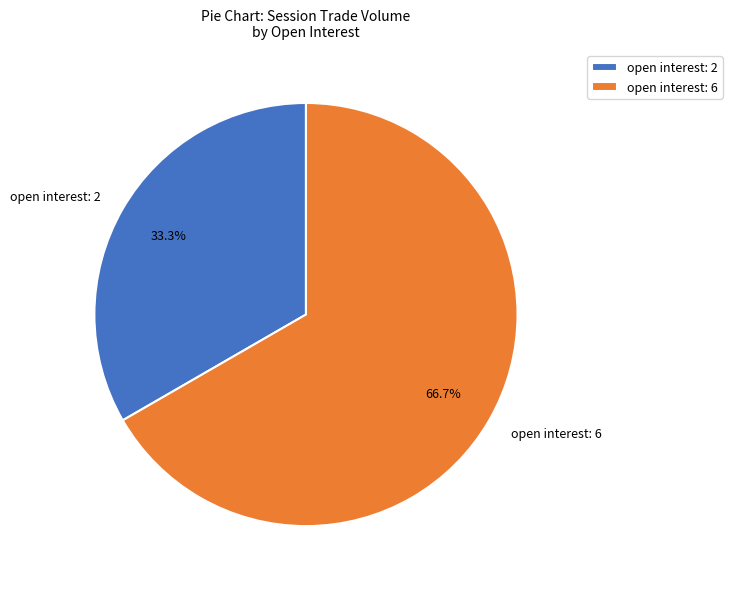

Which category has the smallest portion of the pie?

open interest: 2